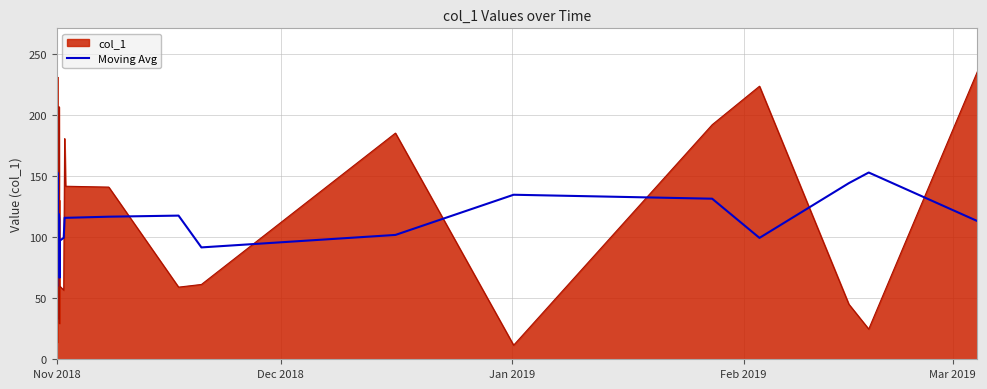

True or false: col_1 and Moving Avg intersect in this chart.

True